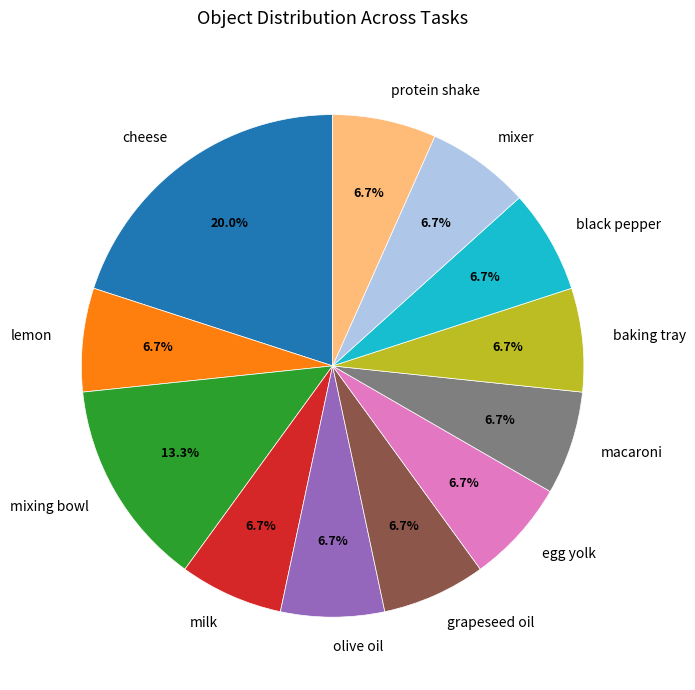

Which category has the biggest portion of the pie?

cheese